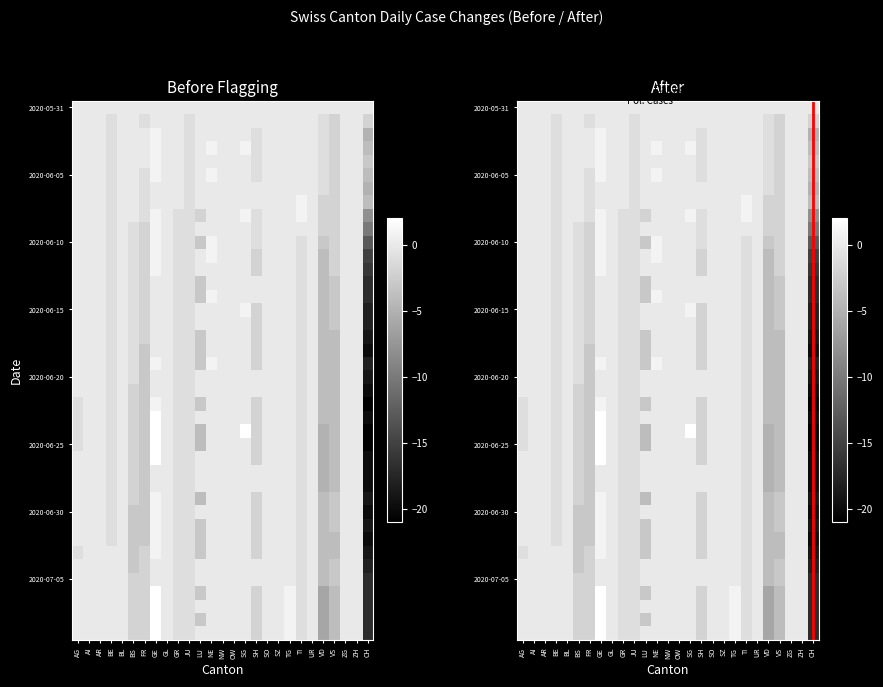

Rank the categories by AG value from highest to lowest.

0, 1, 2, 3, 4, 5, 6, 7, 8, 9, 10, 11, 12, 13, 14, 15, 16, 17, 18, 19, 20, 21, 26, 27, 28, 29, 30, 31, 32, 34, 35, 36, 37, 38, 39, 22, 23, 24, 25, 33